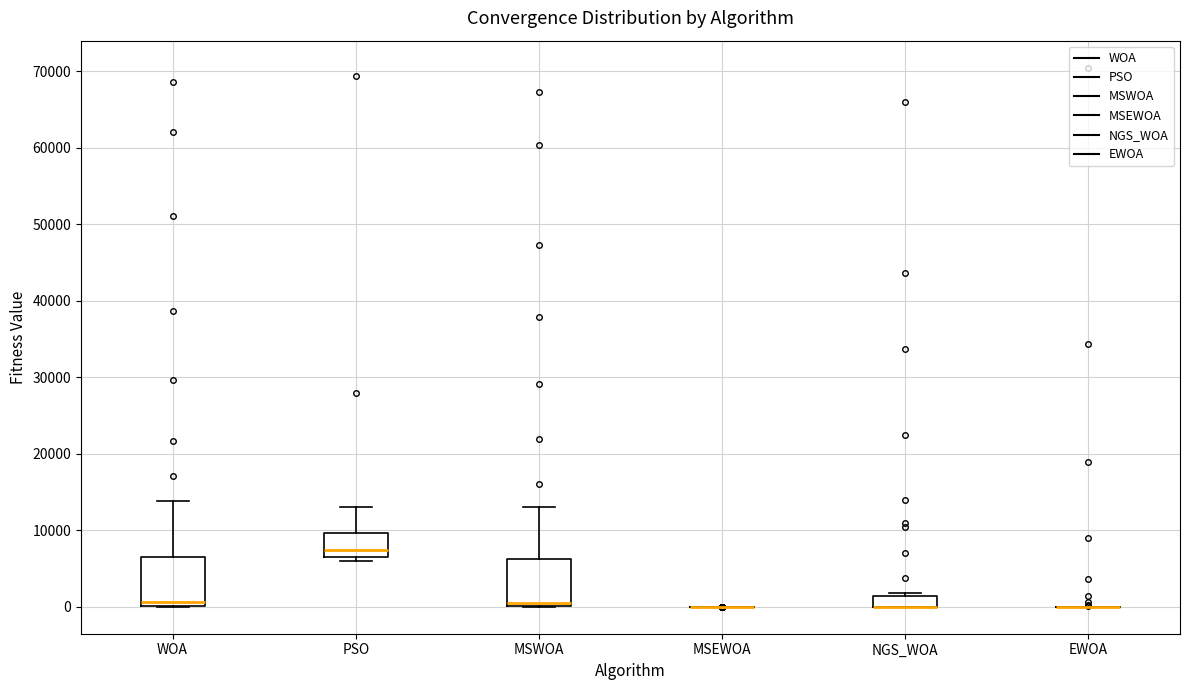

Where is the lower edge of the box for NGS_WOA on the y-axis? The values are not printed on the chart, so give them approximately, as read against the axis.

0